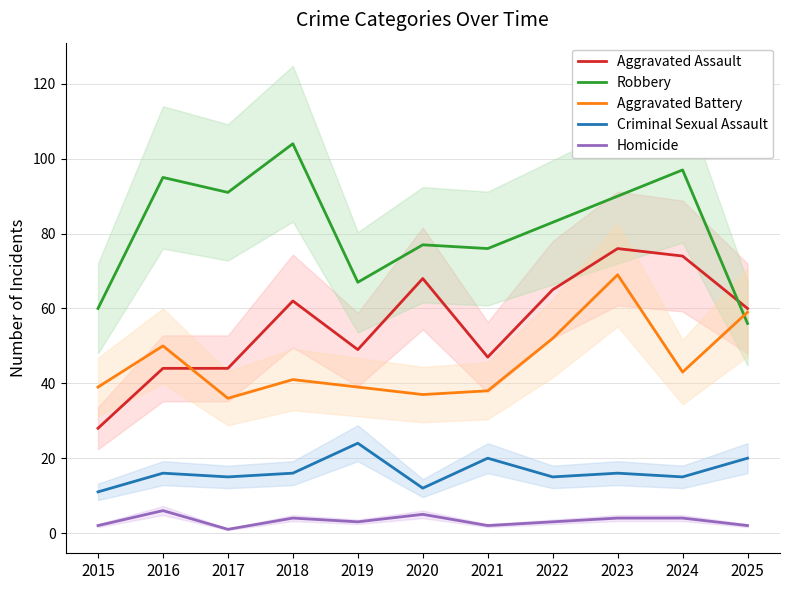

Rank the series by their maximum value, from highest to lowest.

Robbery, Aggravated Assault, Aggravated Battery, Criminal Sexual Assault, Homicide